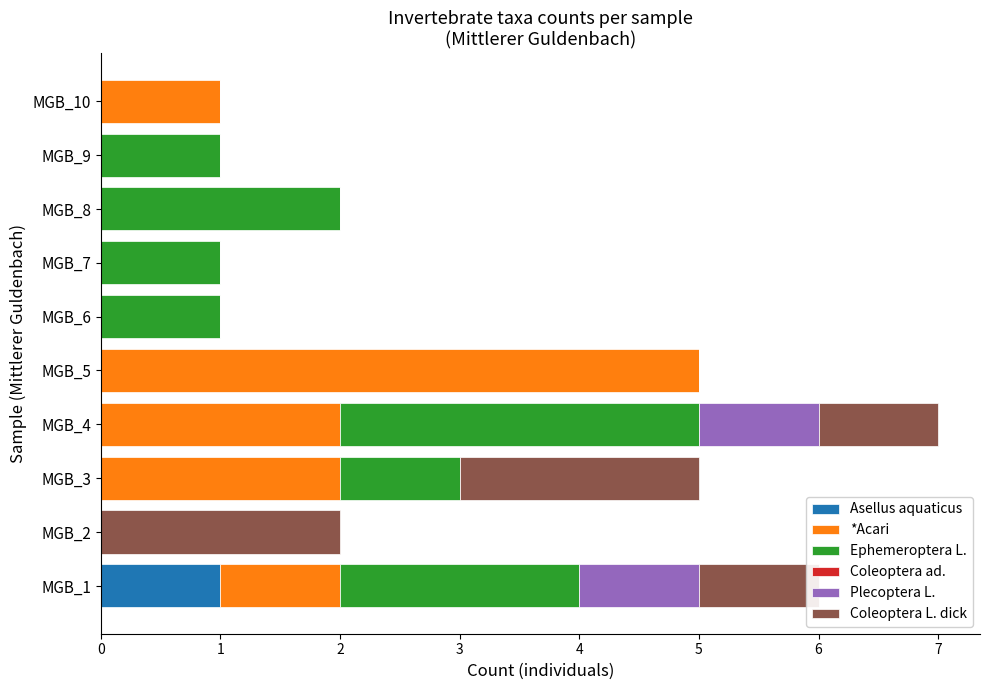

How many distinct data groups are displayed?

5